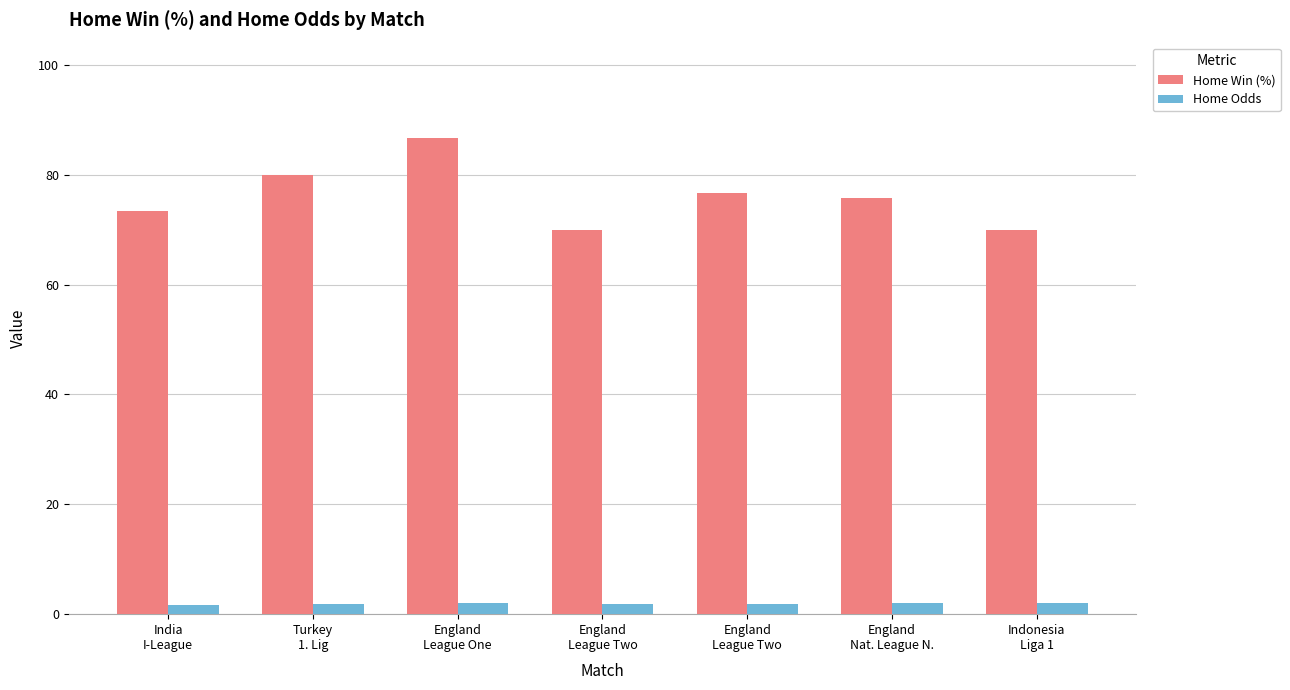

What is the highest value of the Home Odds series?

2.1